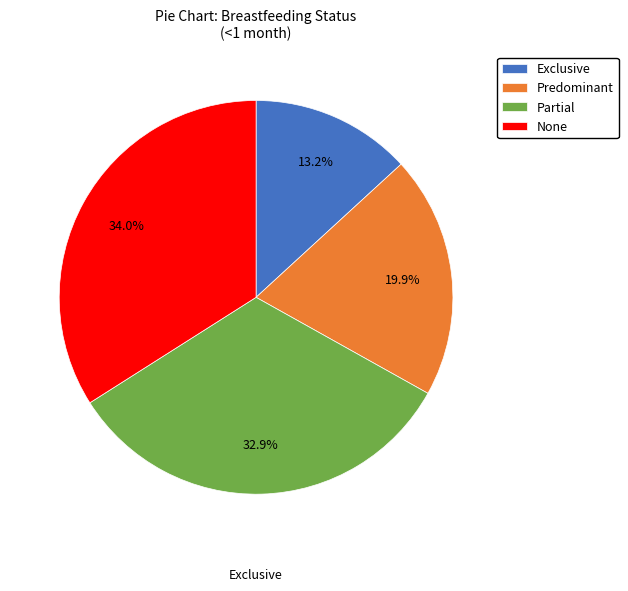

Is there a majority slice in this chart?

No